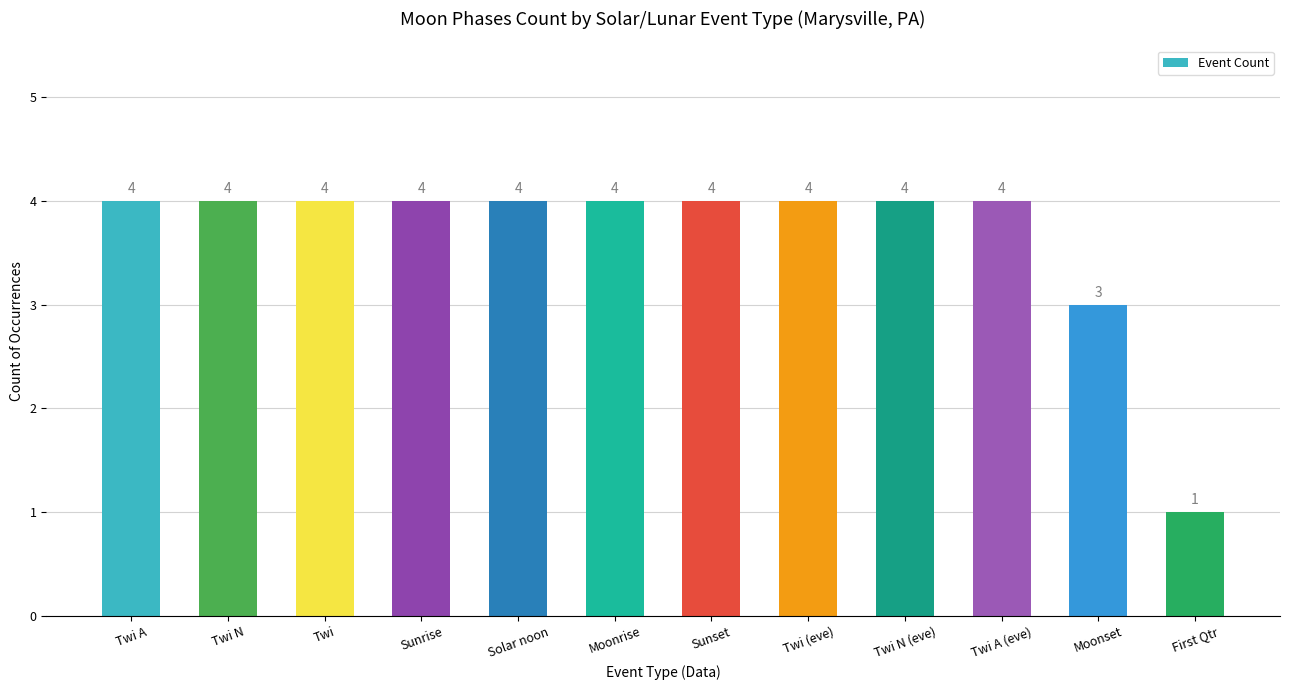

Approximately how many times larger is the value at Twi (eve) compared to Moonset?

1.3